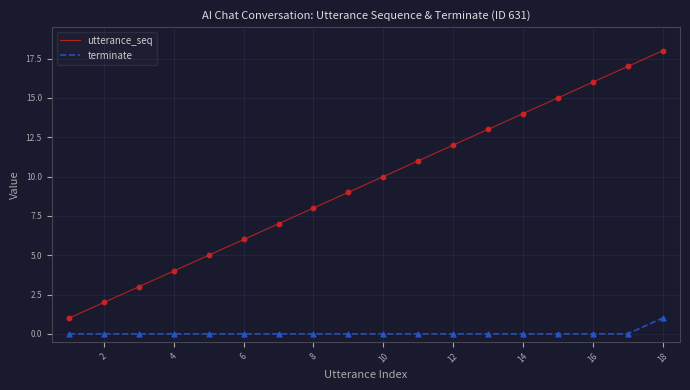

What is the difference between the maximum and minimum values in the utterance_seq series?

17